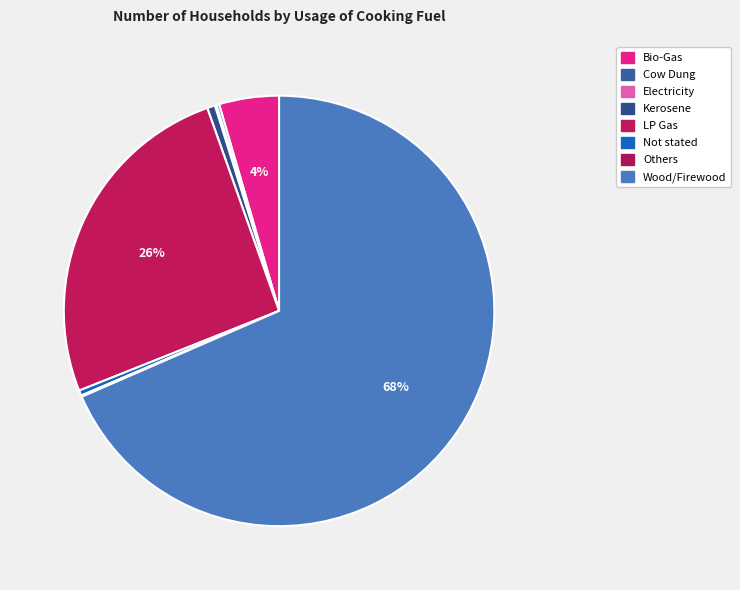

Combined, do Electricity and Wood/Firewood account for over 50%?

Yes